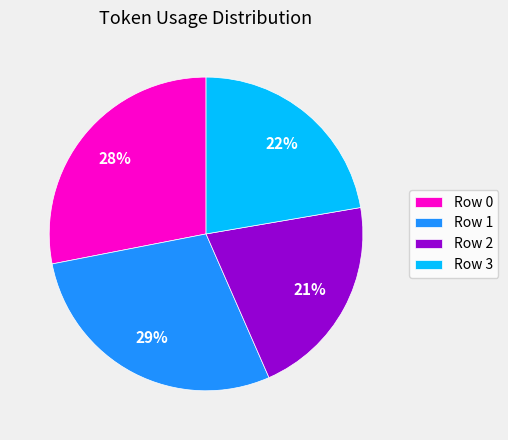

How many slices are in this pie chart?

4